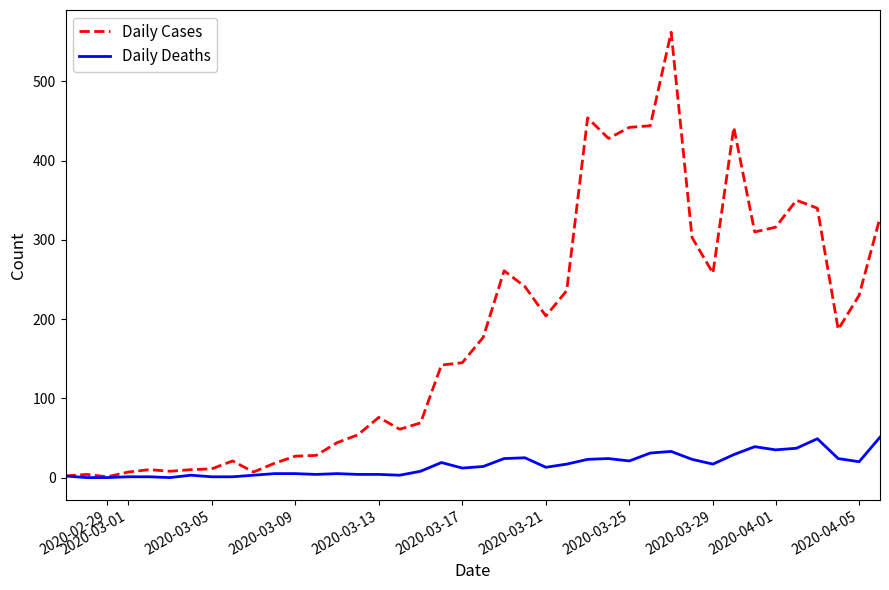

What are all the series names shown in the legend?

Daily Cases, Daily Deaths